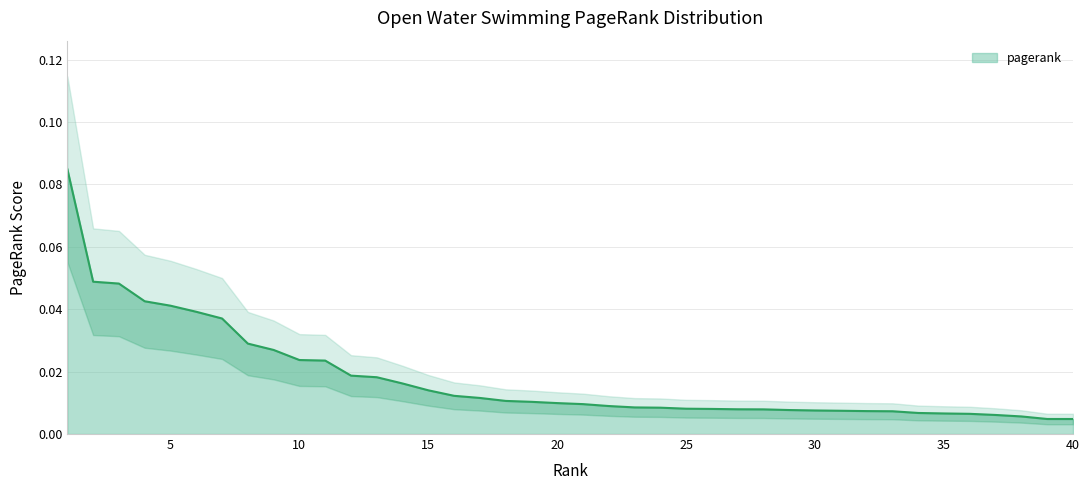

What is the sum of all values?

0.7